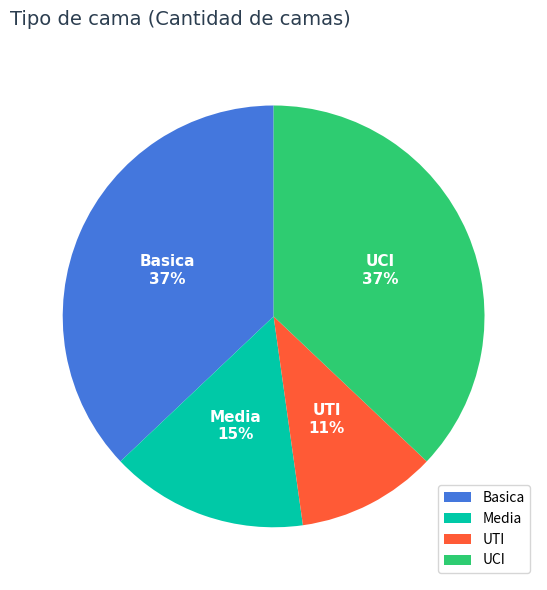

What percentage is the Media slice, to the nearest percent?

15%